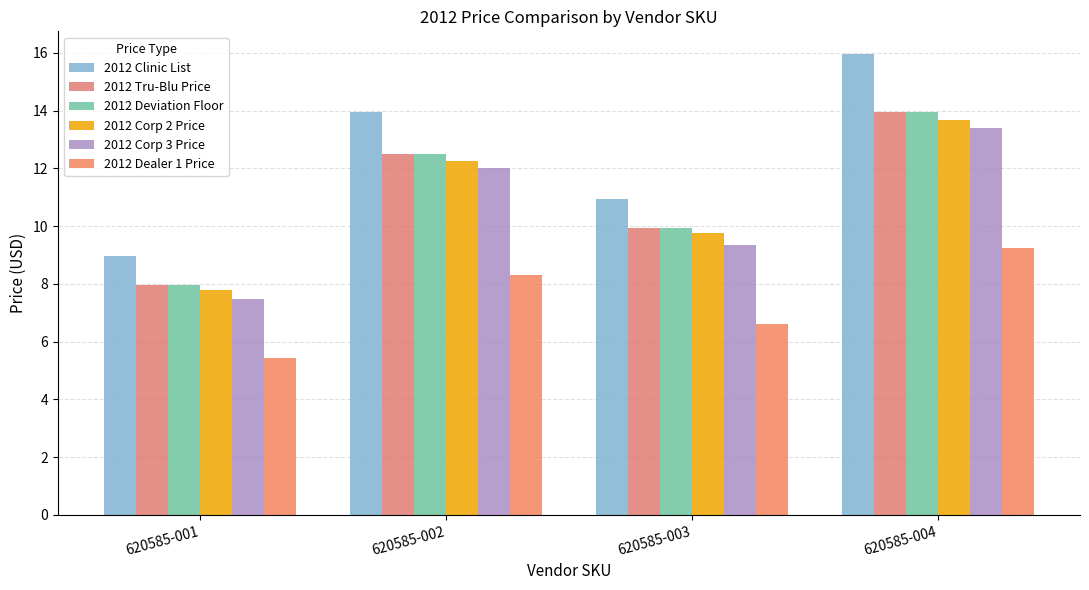

Reading left to right, extract all data points from this chart.

2012 Clinic List: 8.9	13.9	10.9	15.9
2012 Tru-Blu Price: 8.0	12.5	9.9	13.9
2012 Deviation Floor: 8.0	12.5	9.9	13.9
2012 Corp 2 Price: 7.8	12.2	9.8	13.7
2012 Corp 3 Price: 7.5	12.0	9.3	13.4
2012 Dealer 1 Price: 5.5	8.3	6.6	9.2